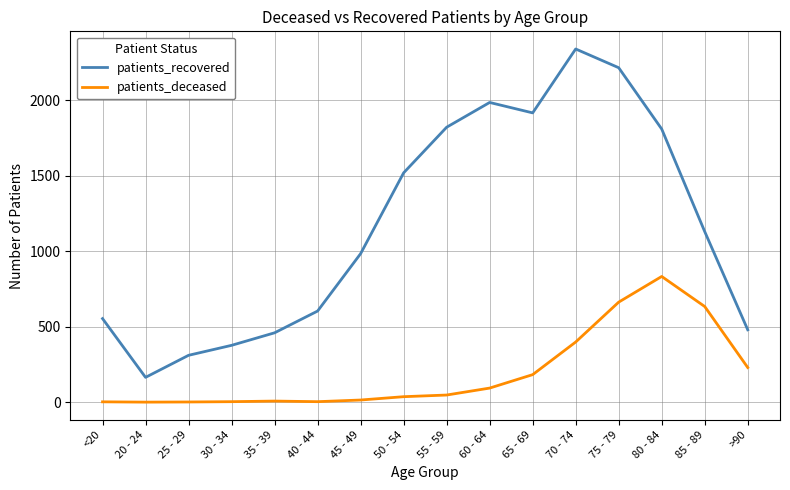

Which series has the largest range (max minus min)?

patients_recovered